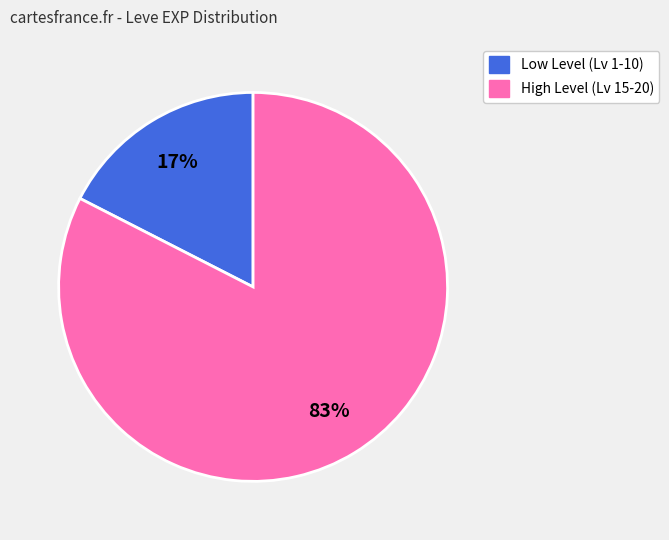

Does any single category account for the majority?

Yes